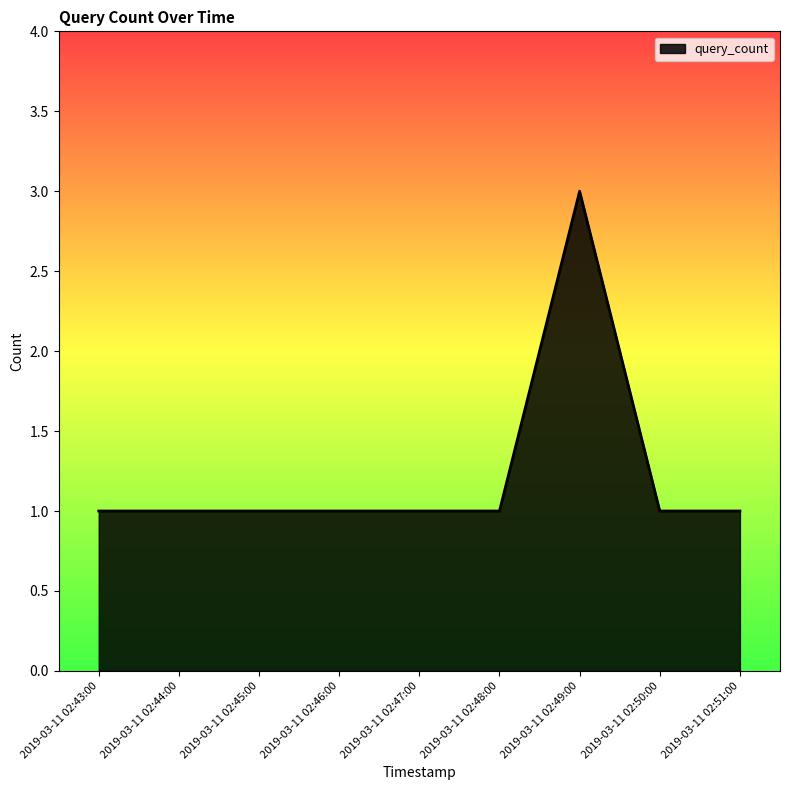

What is the difference between the values at 2019-03-11 02:49:00 and 2019-03-11 02:48:00?

2